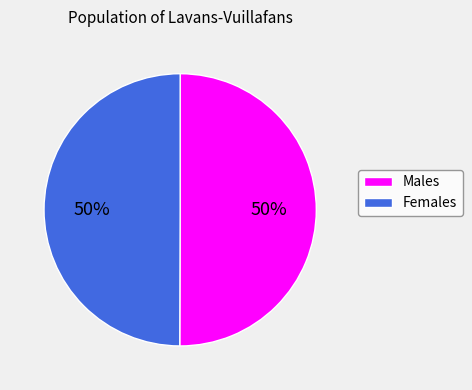

To the nearest percent, what is the average slice percentage?

50%